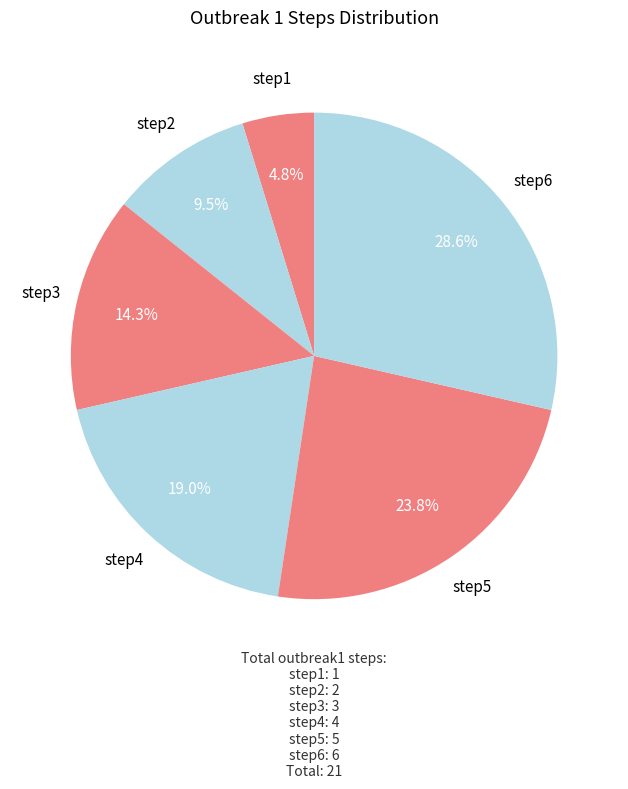

Is it true that step4 is 19% of the pie?

True